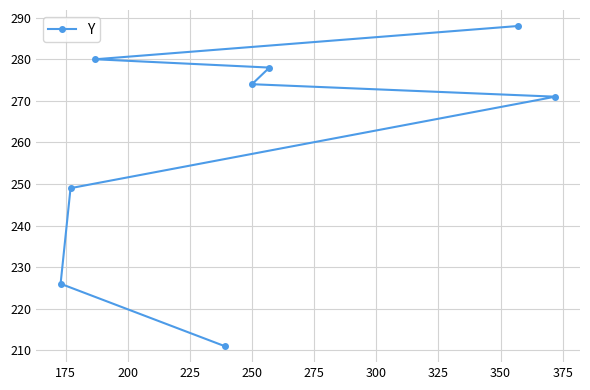

How many series are shown in this chart?

1